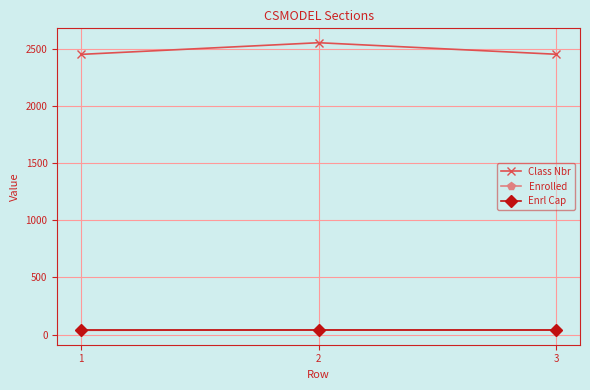

Where does the Enrolled series first go above 40?

2